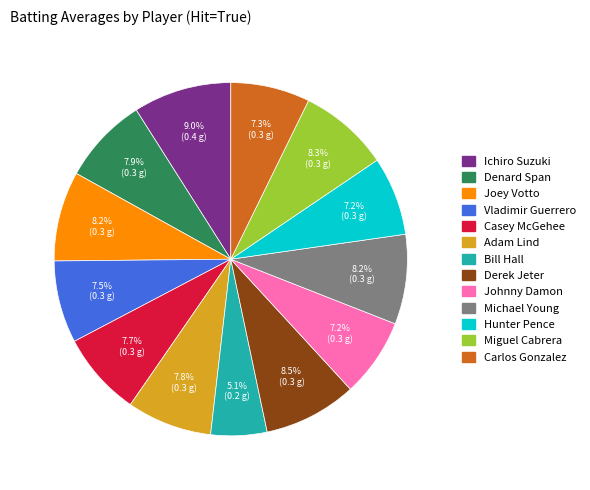

Which slice is the smallest?

Bill Hall